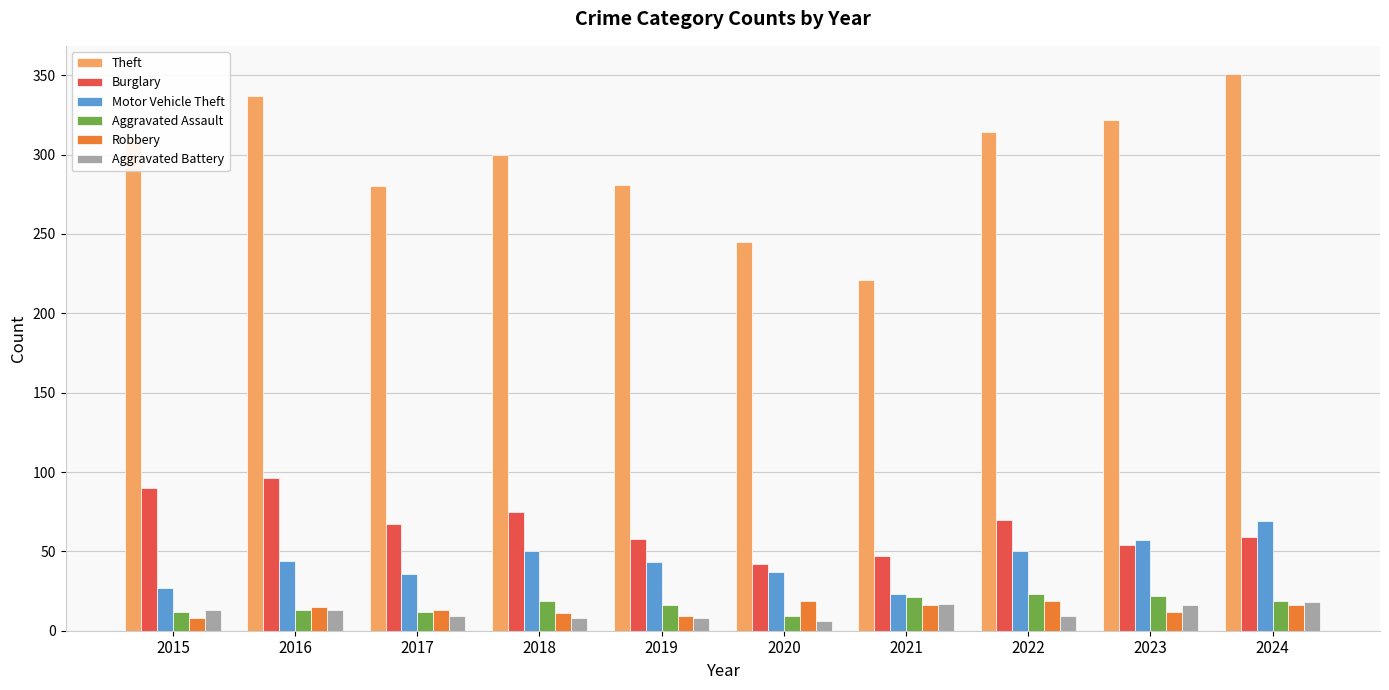

Is the value of Robbery at 2015 greater than the value of Aggravated Assault at 2022?

No